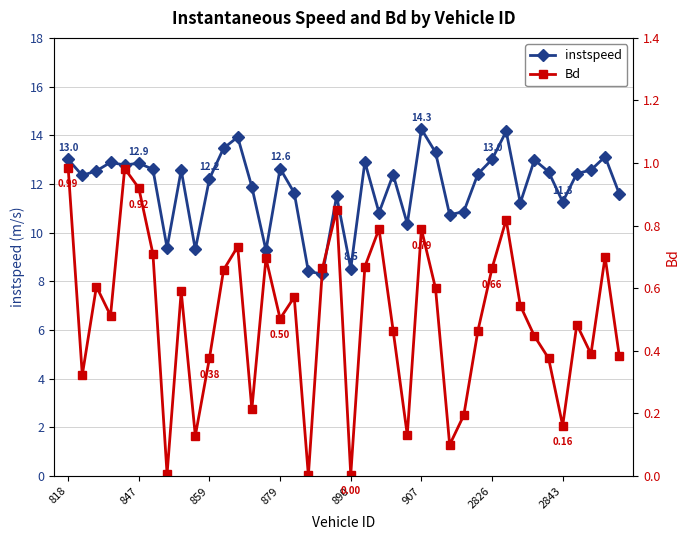

The value of Bd at 8 is 0.4. True or false?

False